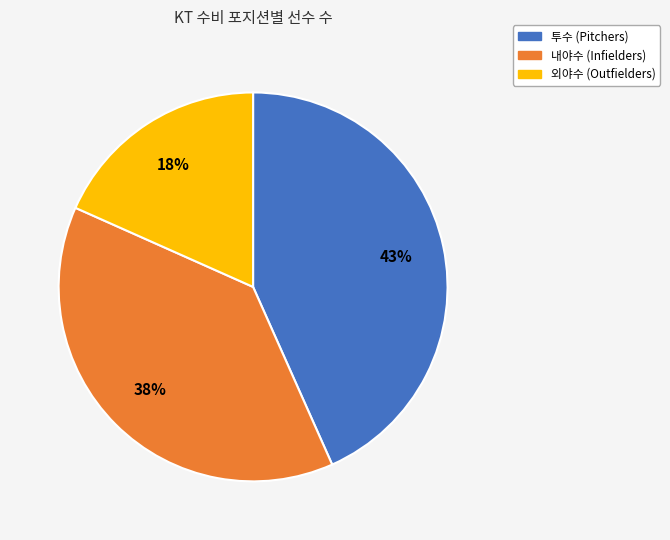

Does any single category account for the majority?

No